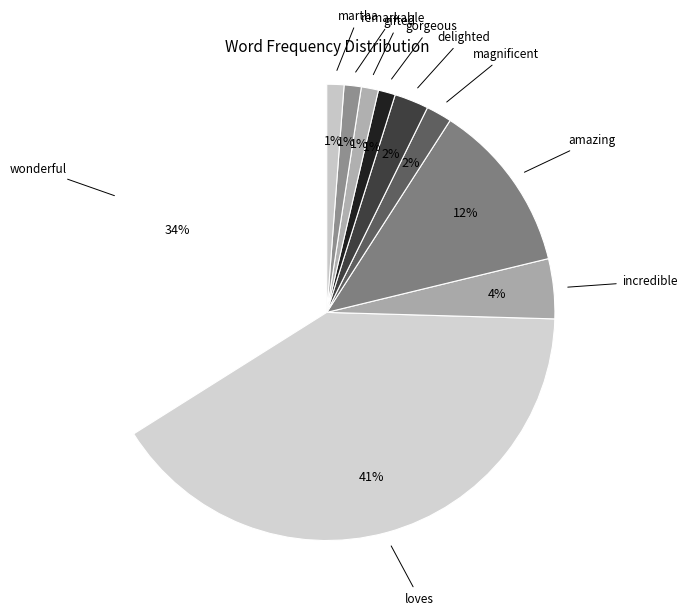

What is the largest slice in the pie chart?

loves